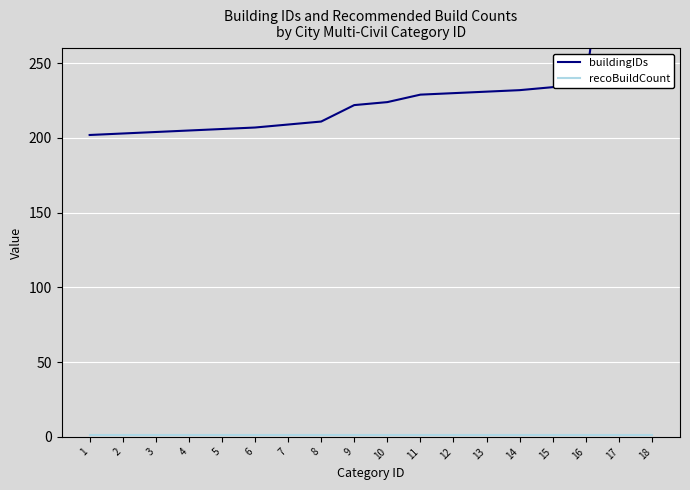

List the series in order of their peak value, highest first.

buildingIDs, recoBuildCount